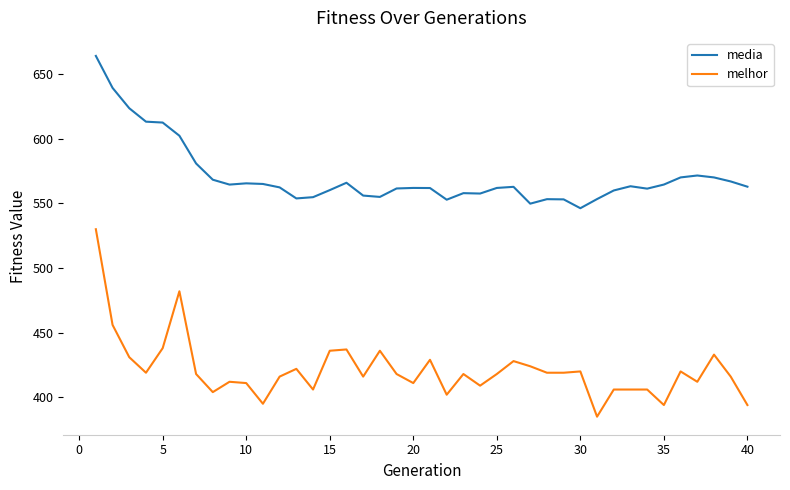

List the series in order of their peak value, highest first.

media, melhor